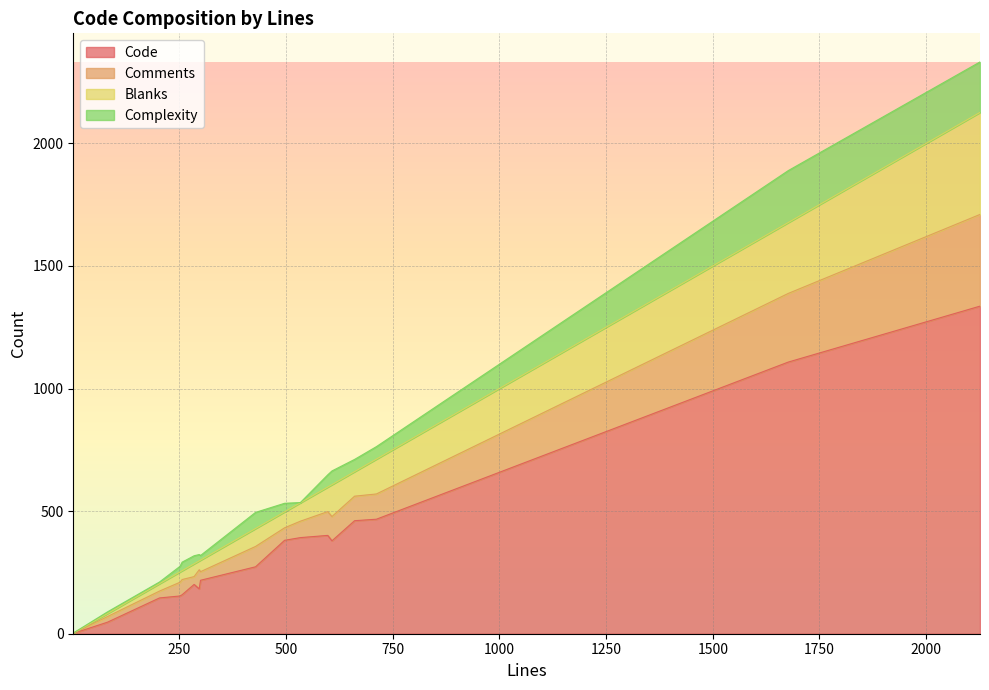

True or false: Complexity has a value of 5 at 300.

False